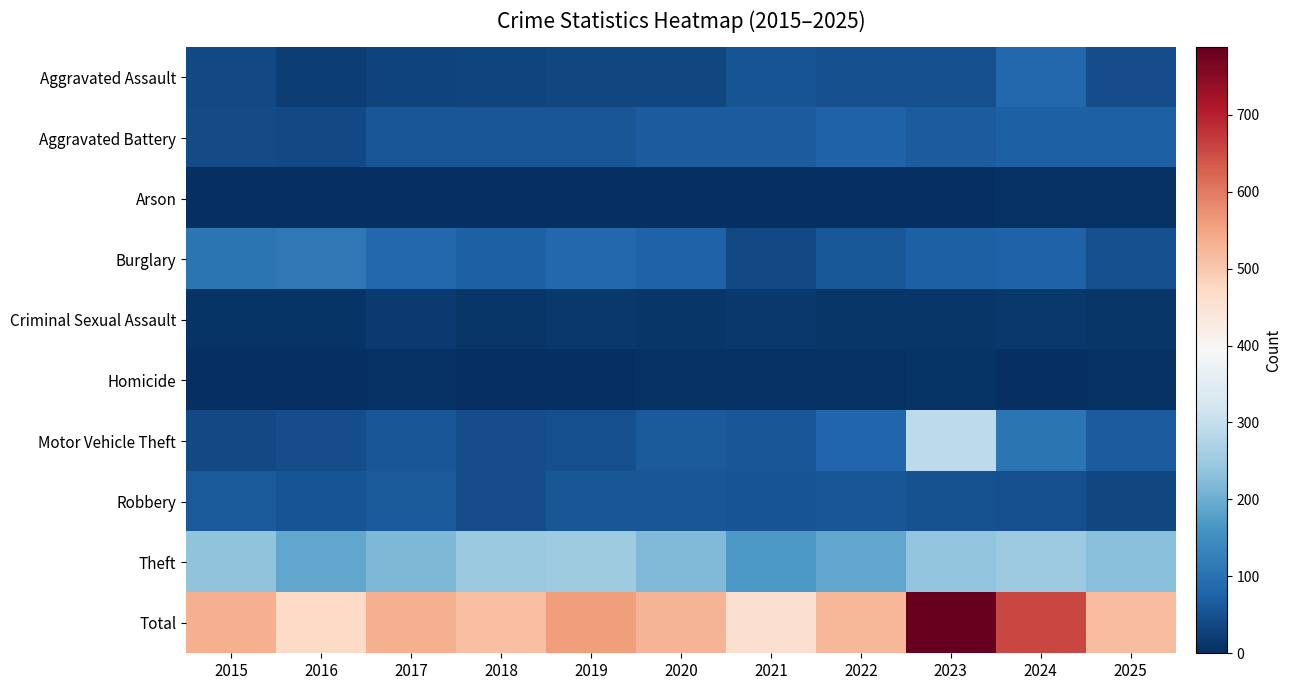

Which series has the largest total across all categories?

Total